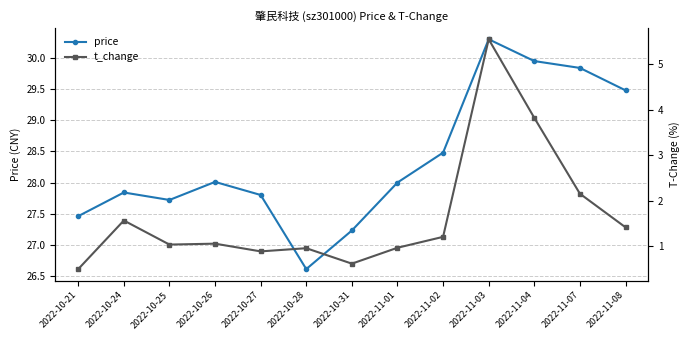

Is the value of t_change at 2022-10-26 greater than the value of price at 2022-10-31?

No